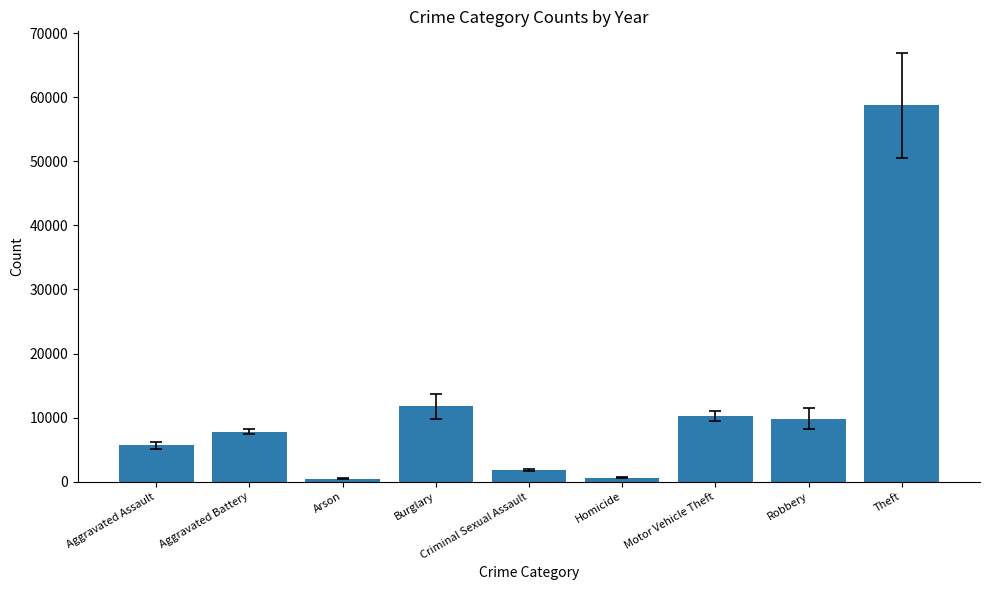

What is the minimum value shown in the chart?

457.5